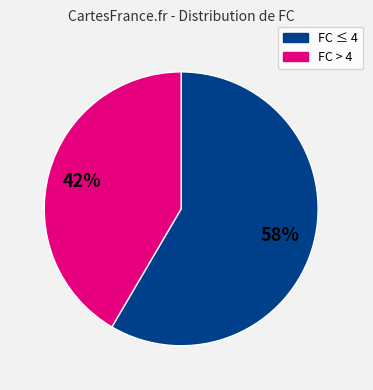

Which slice is the smallest?

FC > 4